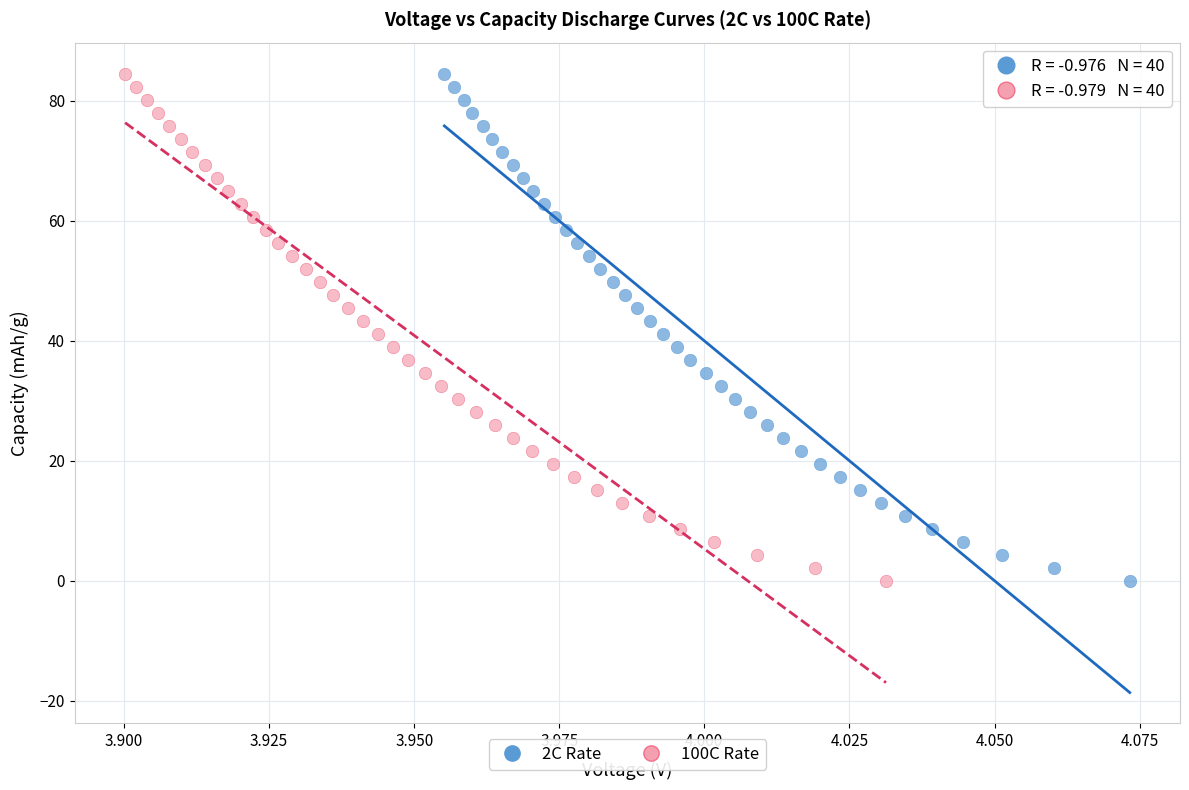

Which series has the widest spread of Y values?

2C Rate